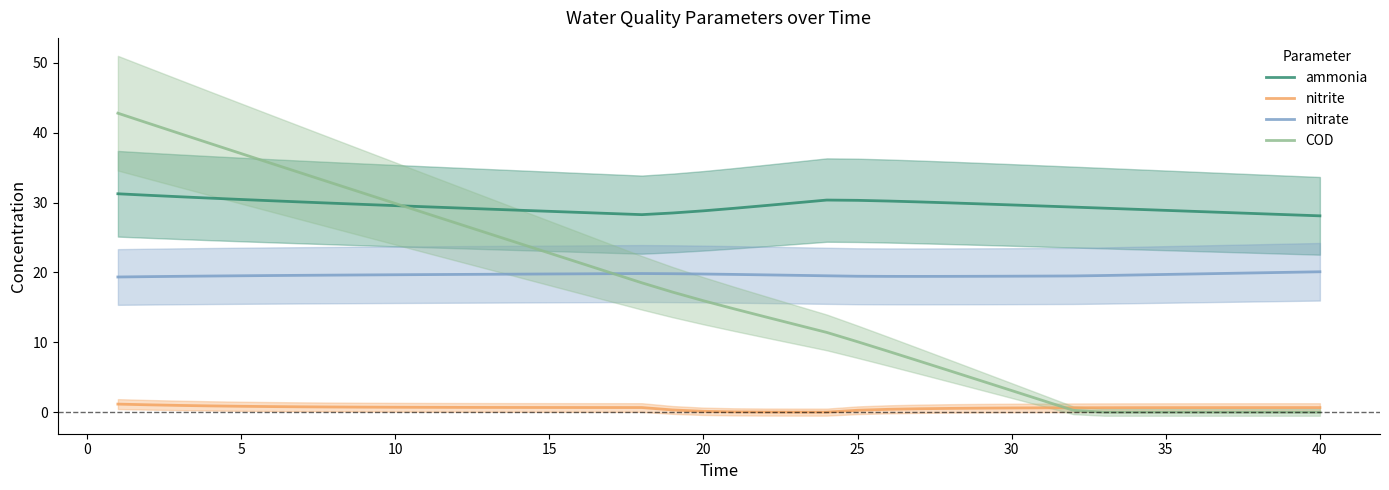

True or false: nitrate has more than 1 points higher than both neighbors.

False